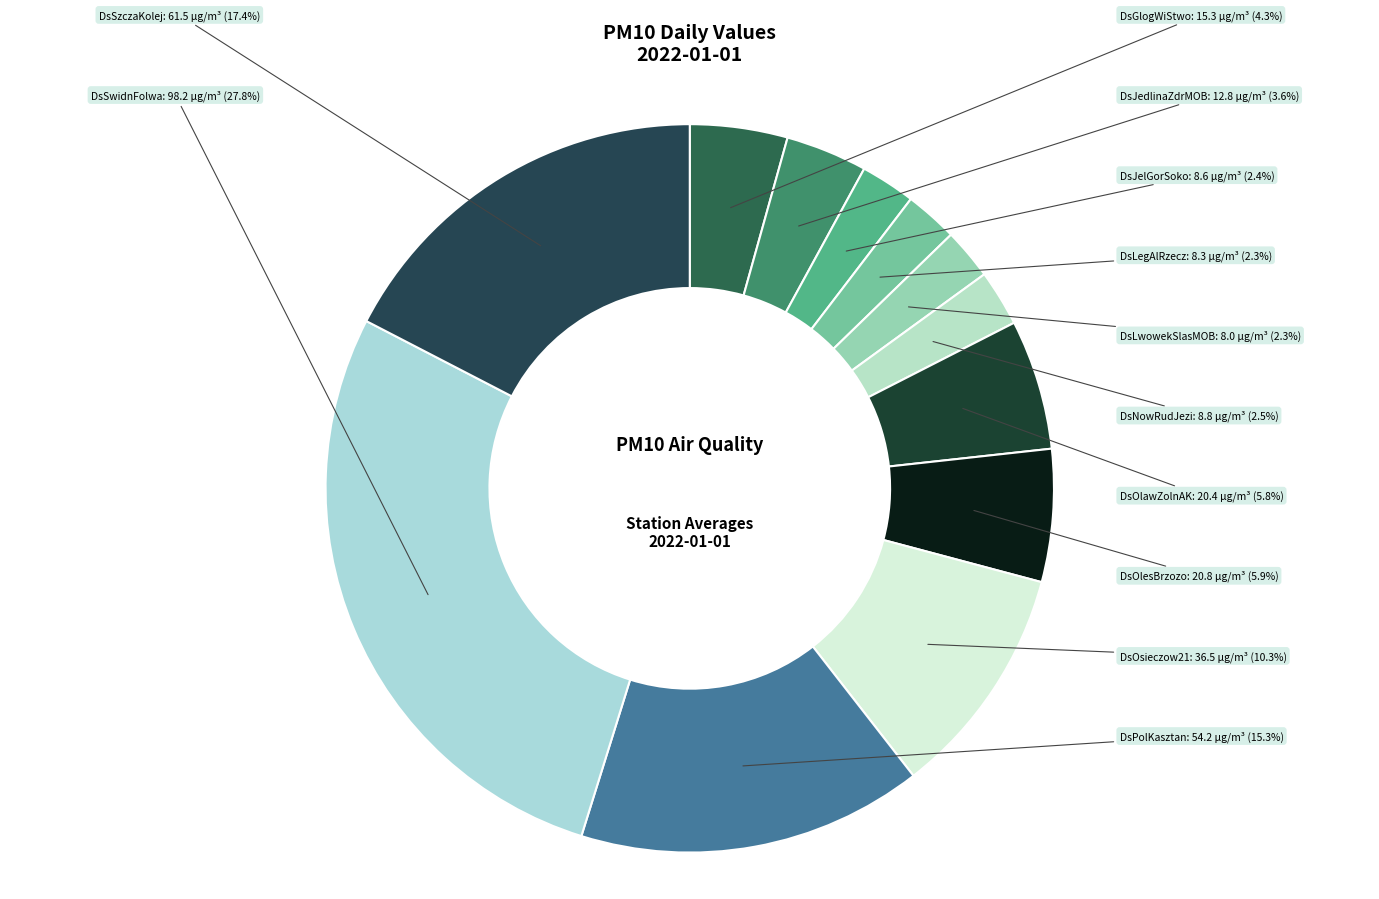

Is there any slice that represents more than half of the pie?

No